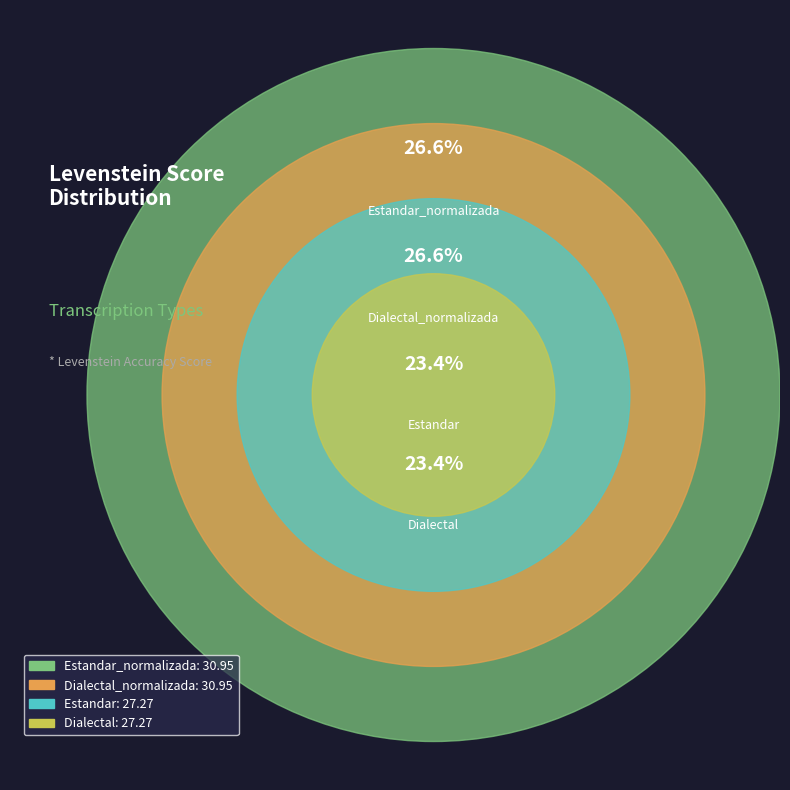

The Dialectal_normalizada slice represents 16% of the pie. True or false?

False